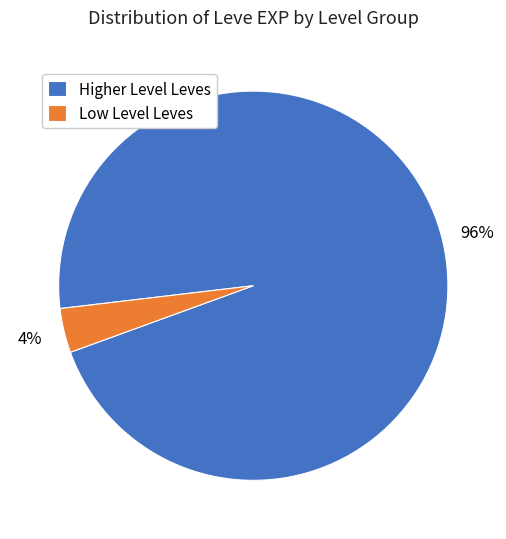

To the nearest percent, what portion does Low Level Leves represent?

4%